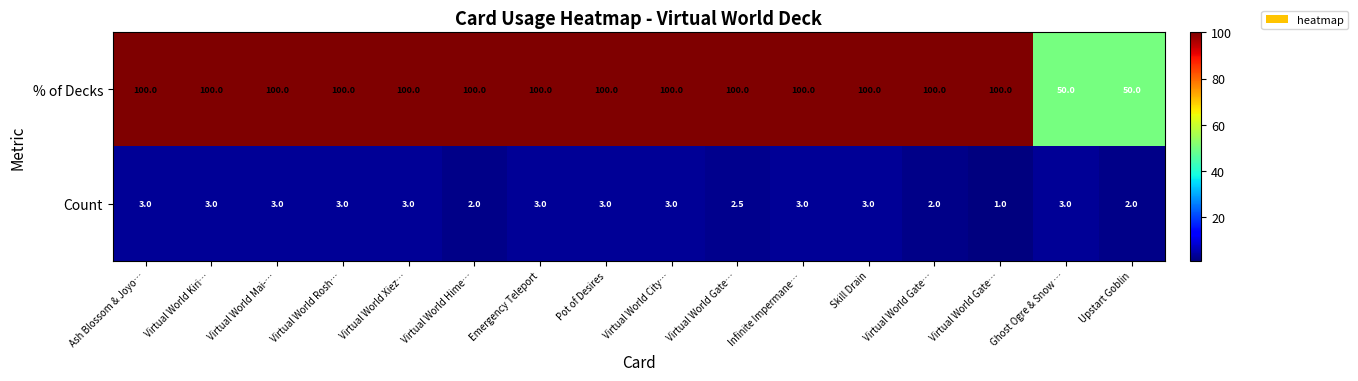

At how many categories does at least one series exceed 83?

14